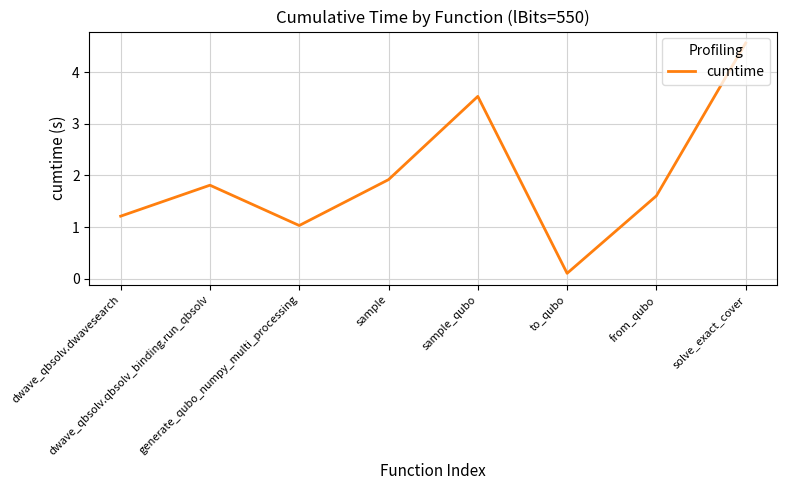

At which category does the chart reach its peak across all series?

solve_exact_cover